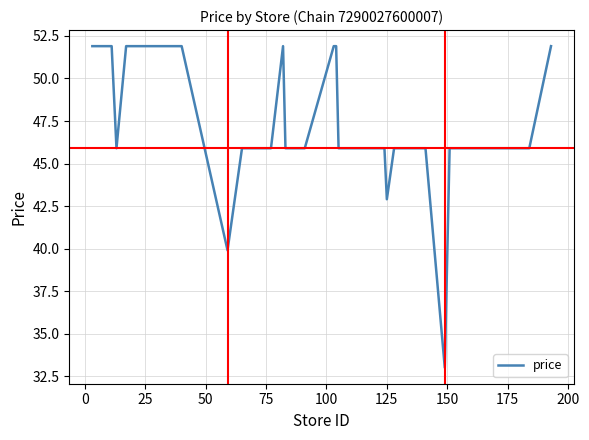

What is the difference between the maximum and minimum values?

18.9